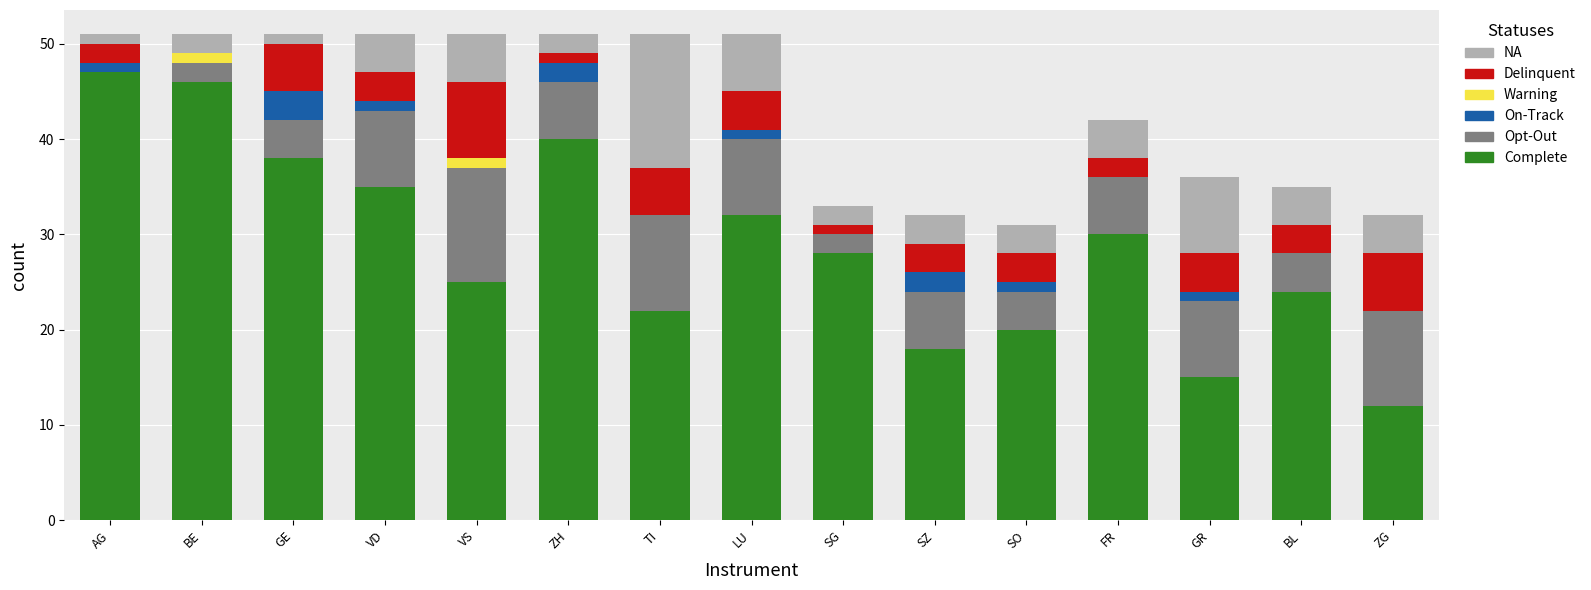

What is the total value across all series at ZG?

32